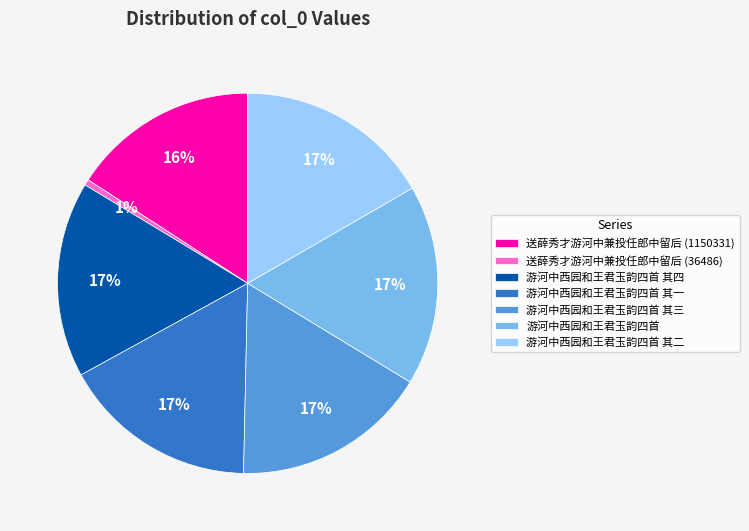

Is it true that 游河中西园和王君玉韵四首 其二 is 17% of the pie?

True